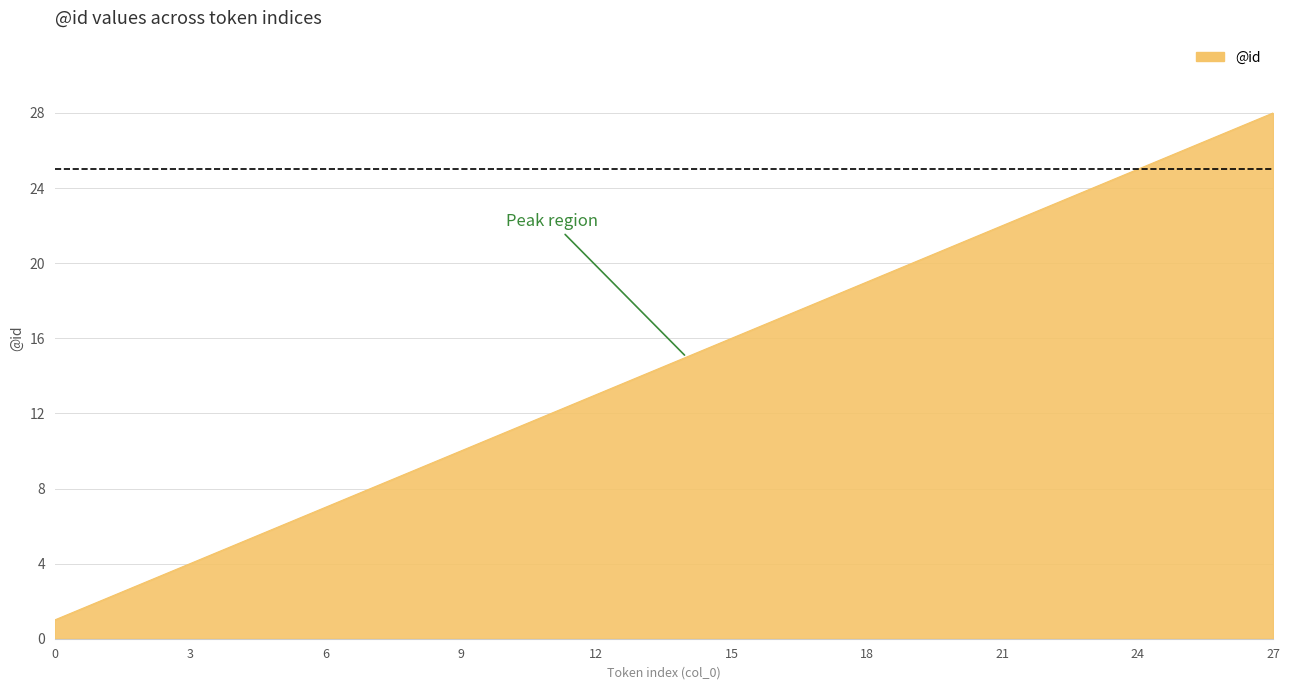

What is the difference between the maximum and minimum values?

27